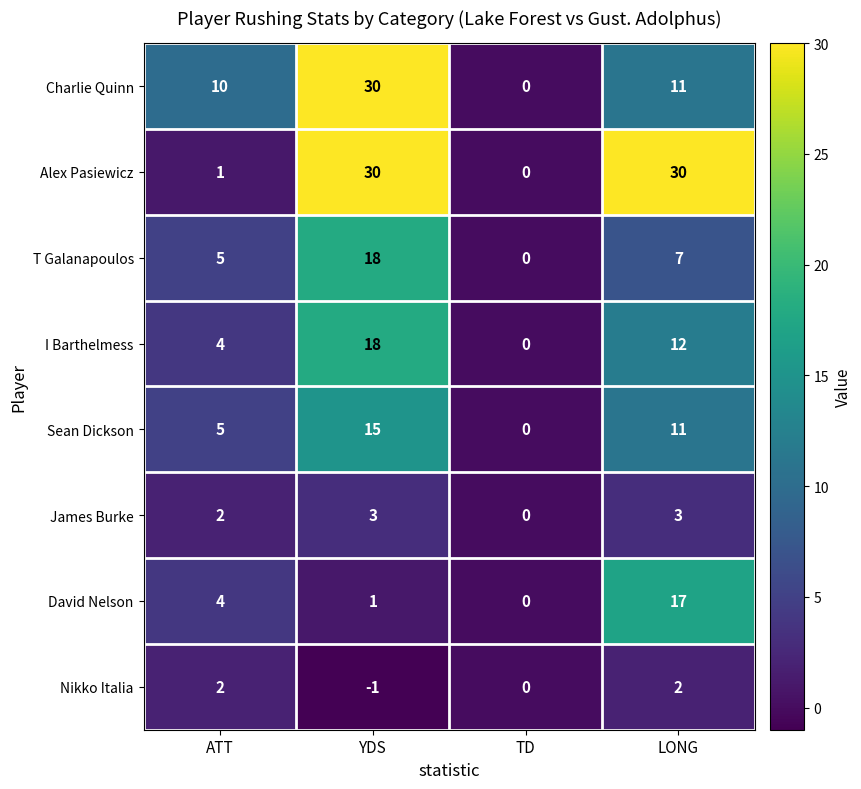

What is the difference between the highest and lowest values at YDS?

31